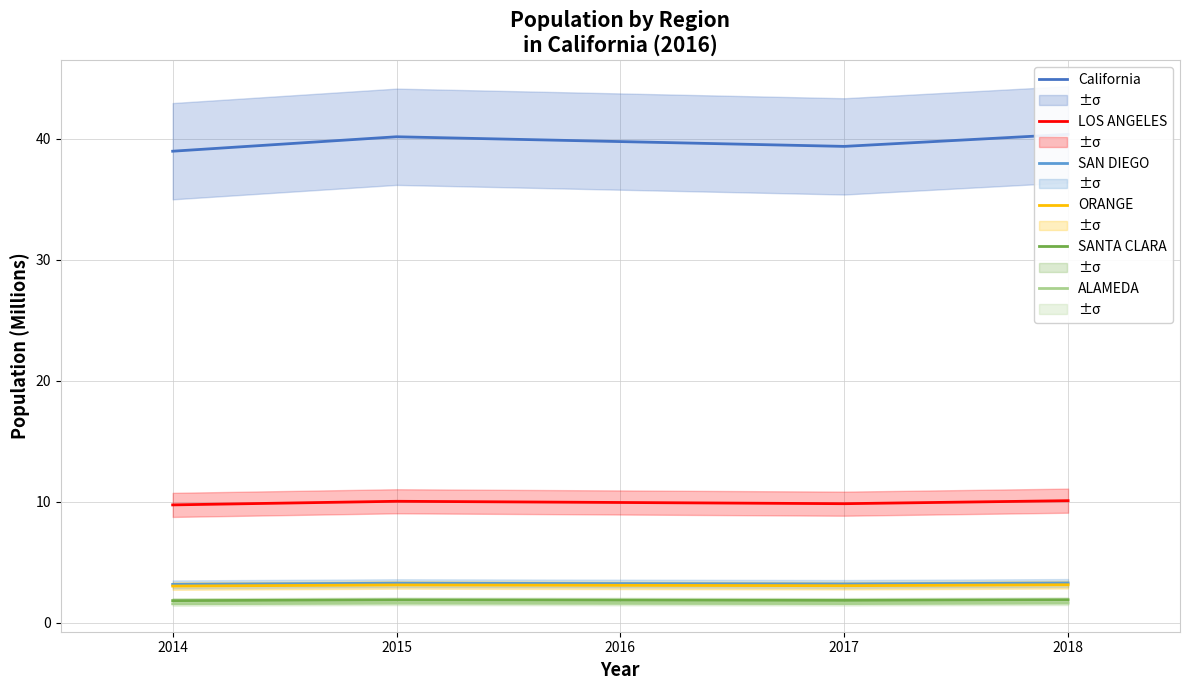

True or false: ORANGE has a value of 3.0 at 2014.

True